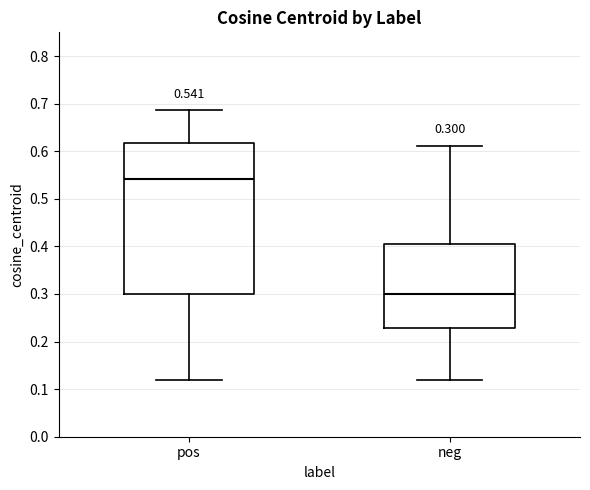

Comparing the boxes themselves (not the whiskers), which one is the tallest?

pos